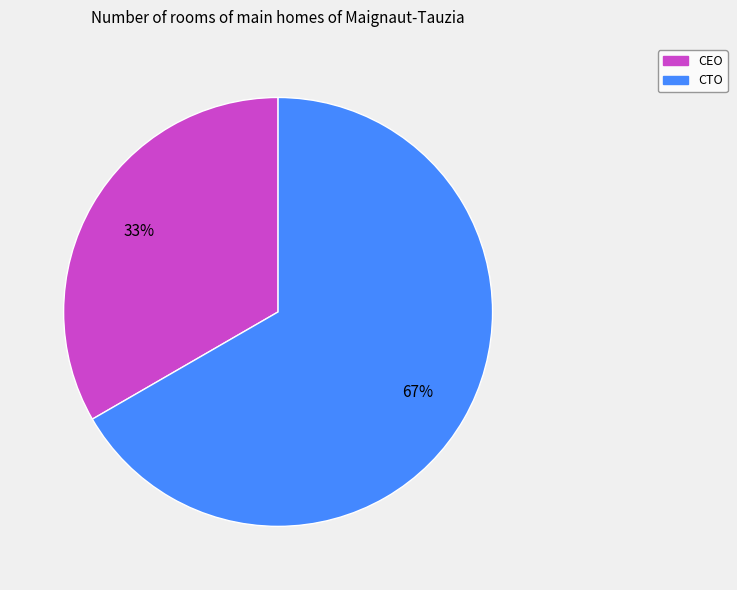

Is the sum of CTO and CEO greater than half?

Yes